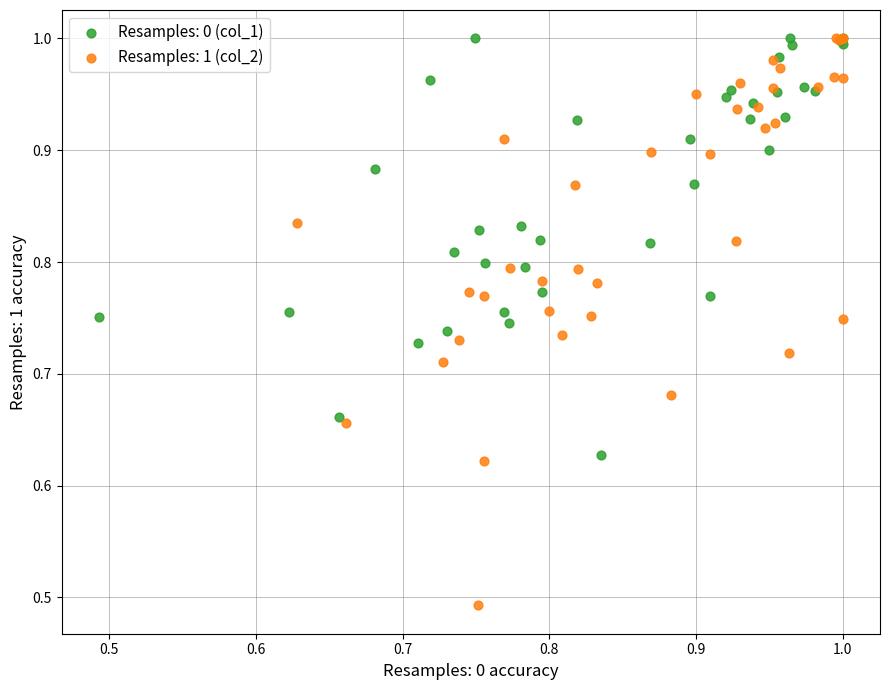

Which series contains the lowest Y value?

Resamples: 1 (col_2)